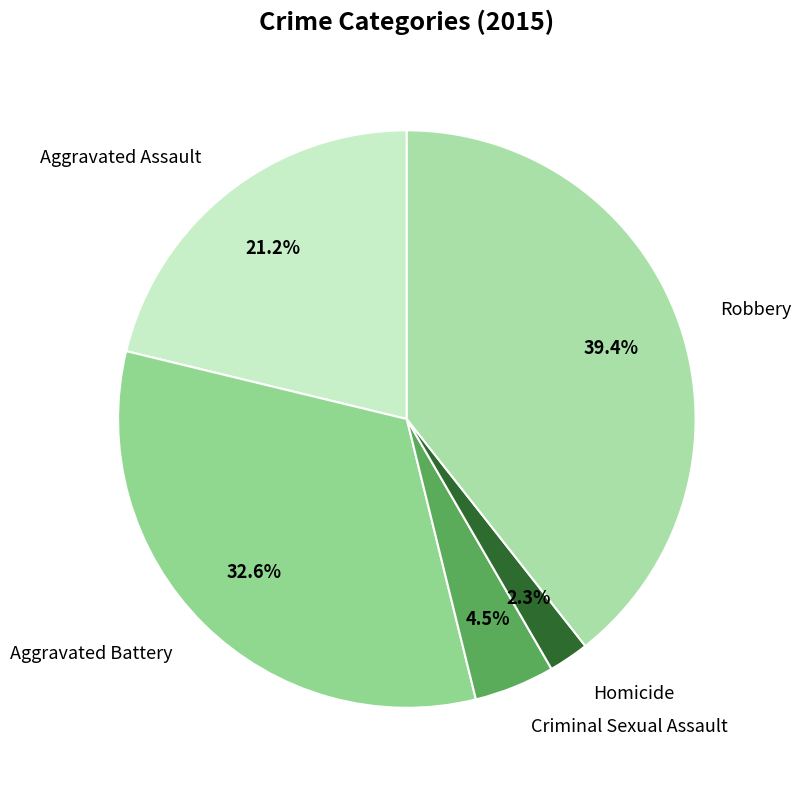

What percentage is the Aggravated Battery slice, to the nearest percent?

33%